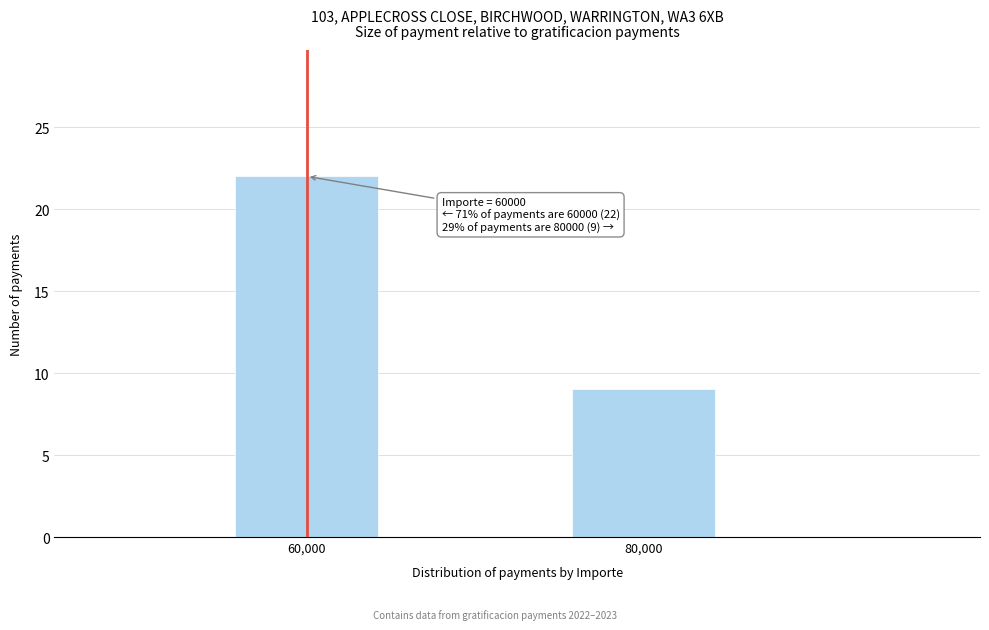

Reading left to right, transcribe all the data shown in this chart.

60,000=22	80,000=9